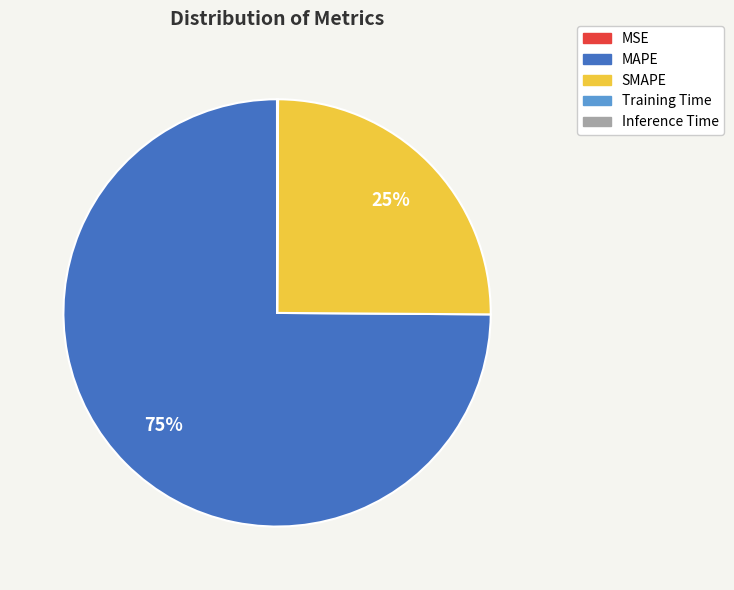

What is the largest slice in the pie chart?

MAPE